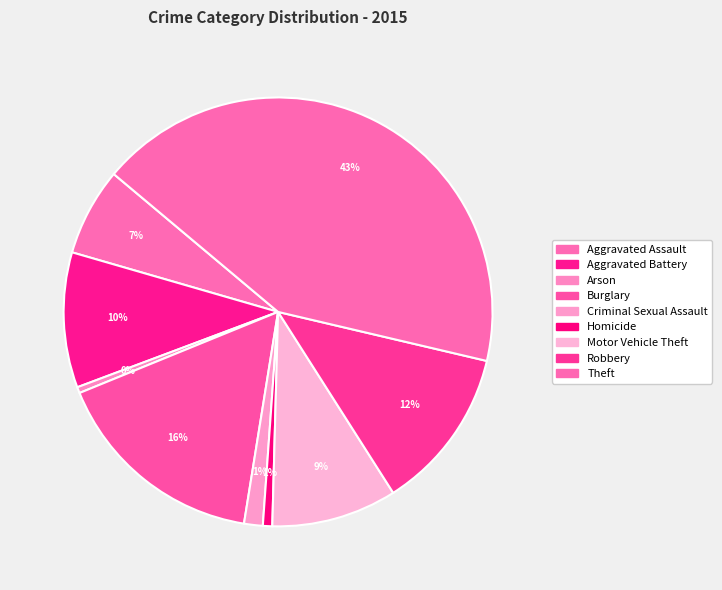

Rank the categories by value from highest to lowest.

Theft, Burglary, Robbery, Aggravated Battery, Motor Vehicle Theft, Aggravated Assault, Criminal Sexual Assault, Homicide, Arson